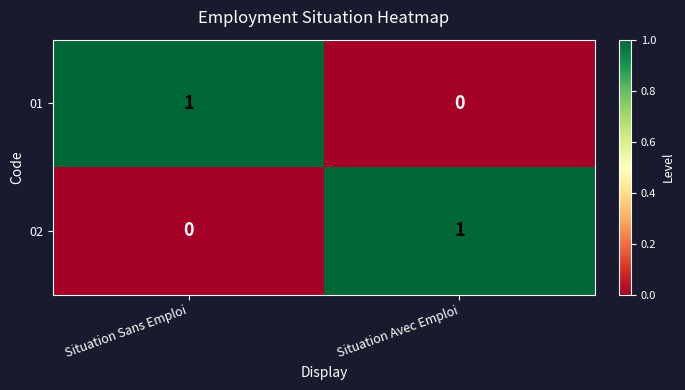

True or false: 02 has a value of 1 at Situation Avec Emploi.

True